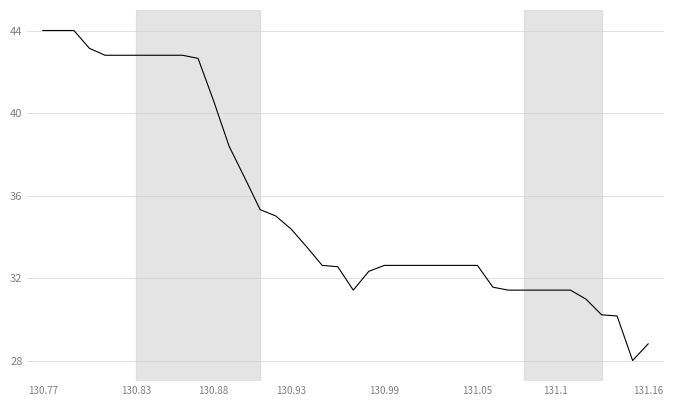

What is the maximum value shown in the chart?

44.0